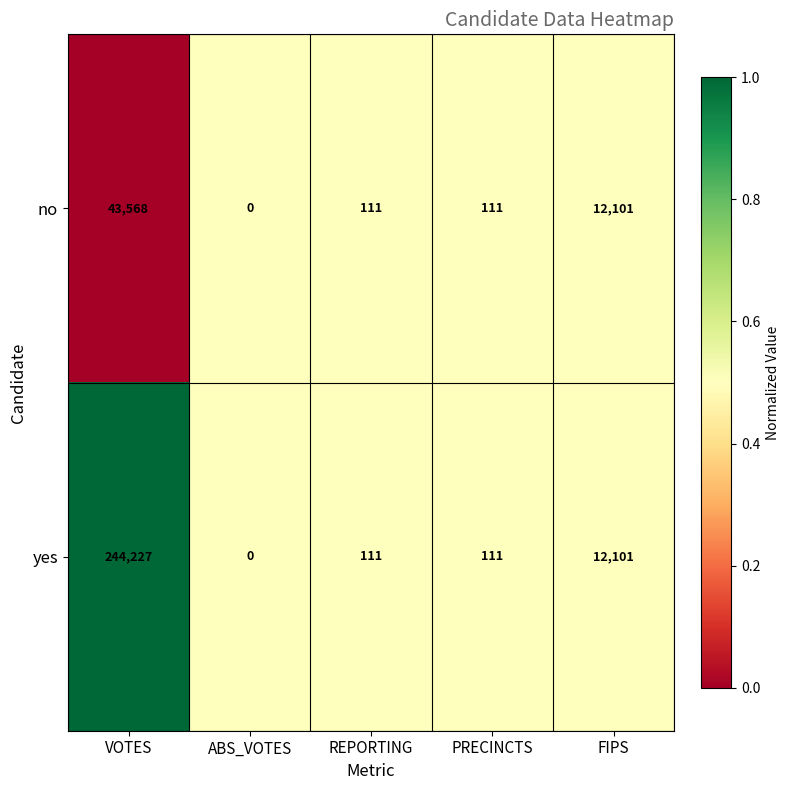

Where does the no series first go above 111?

VOTES